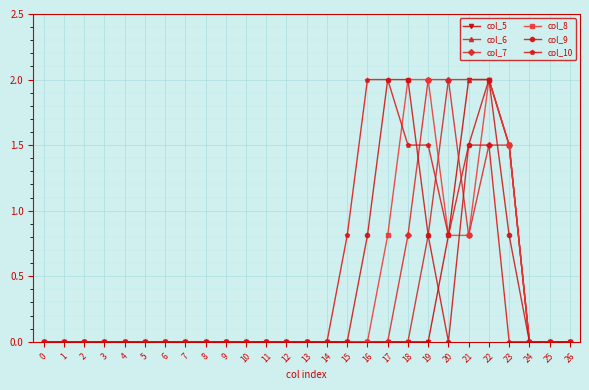

Count the number of data series in this chart.

6